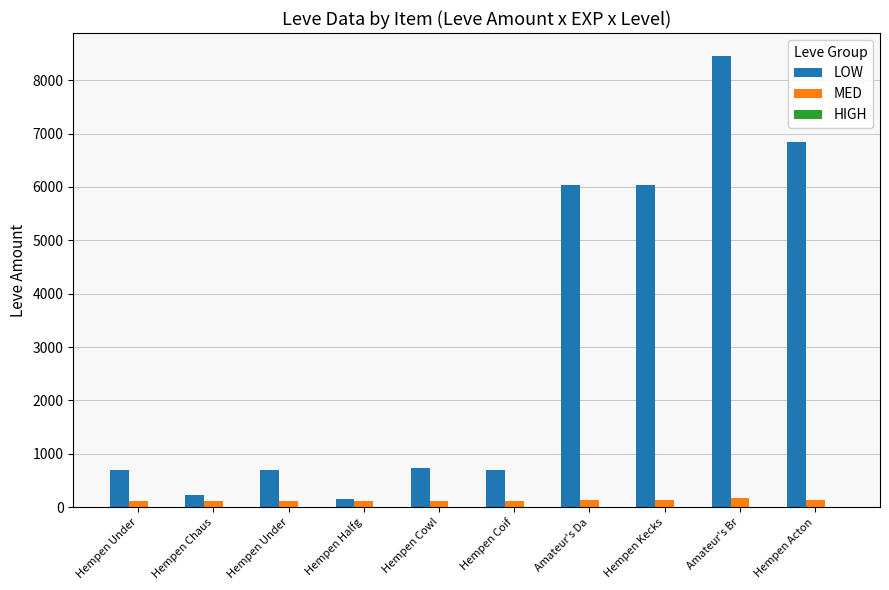

How many groups of bars are there?

10